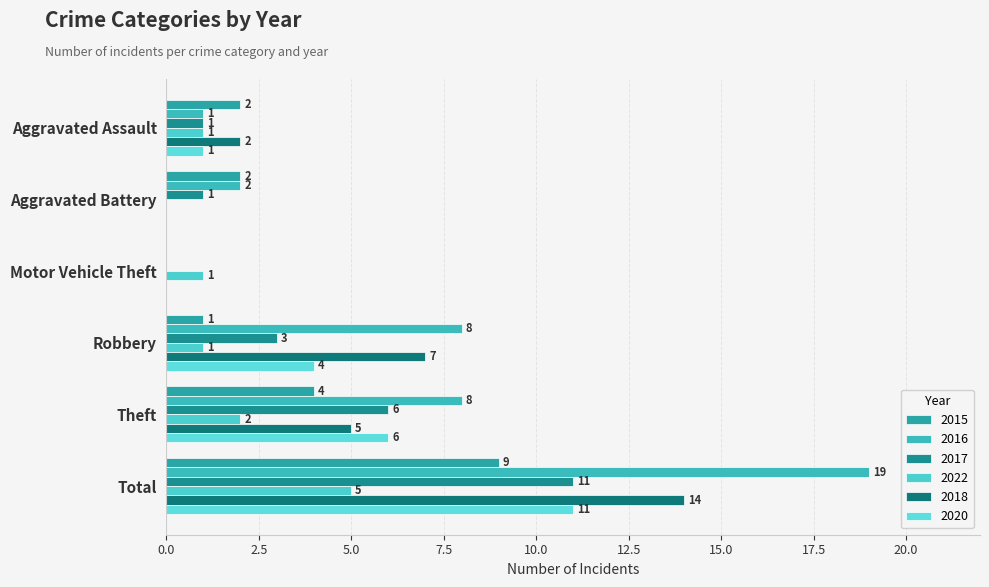

What position from the right is Motor Vehicle Theft?

4